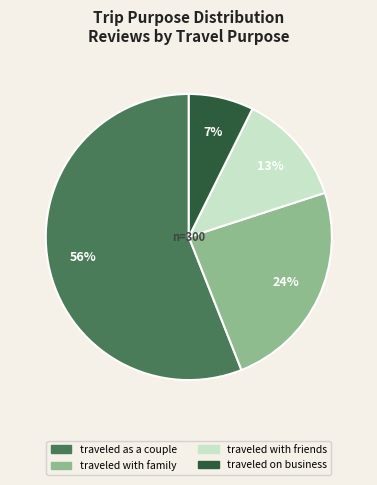

Which slice is the largest?

traveled as a couple